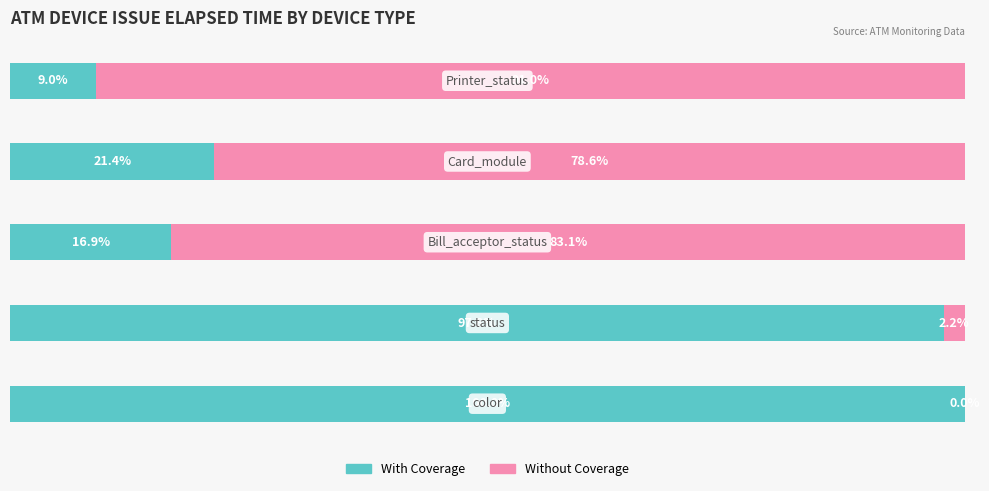

What are all the series names shown in the legend?

With Coverage, Without Coverage